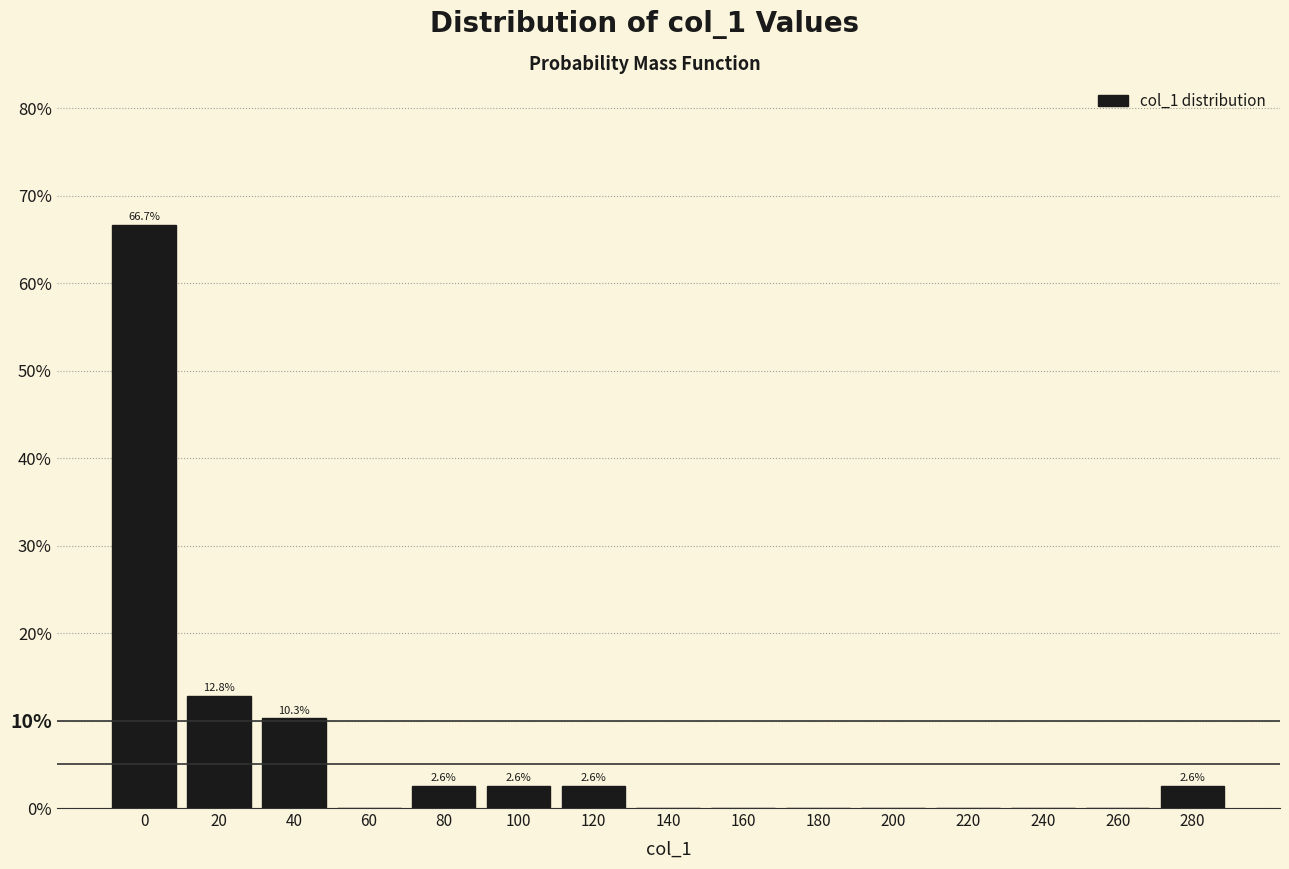

Reading right to left, transcribe all the data shown in this chart.

280=2.6	260=0.0	240=0.0	220=0.0	200=0.0	180=0.0	160=0.0	140=0.0	120=2.6	100=2.6	80=2.6	60=0.0	40=10.3	20=12.8	0=66.7